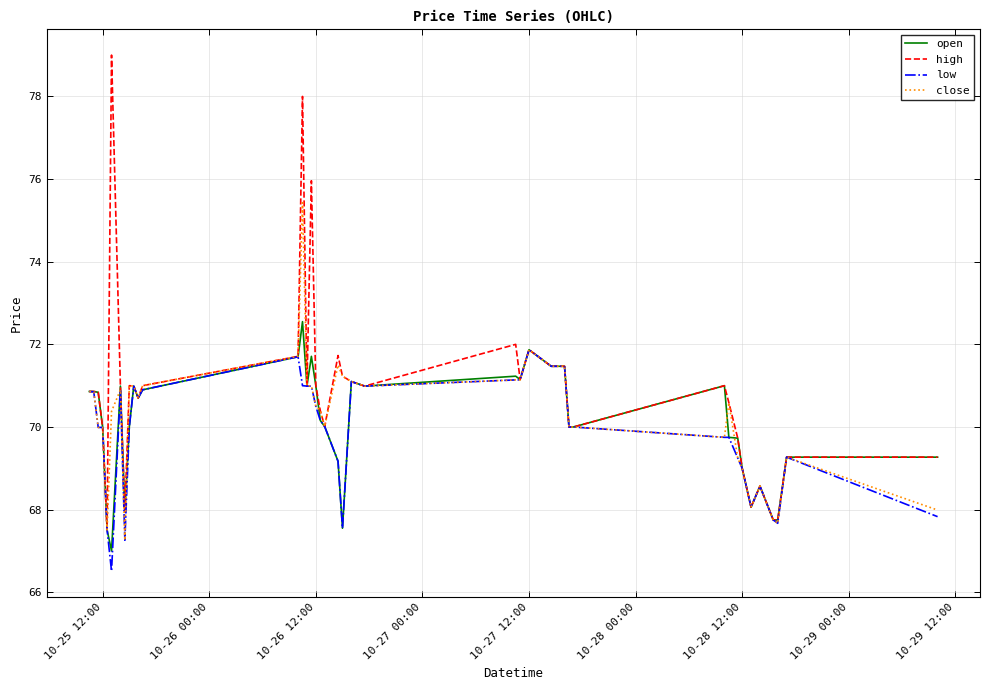

What is the maximum value shown in the chart?

79.0